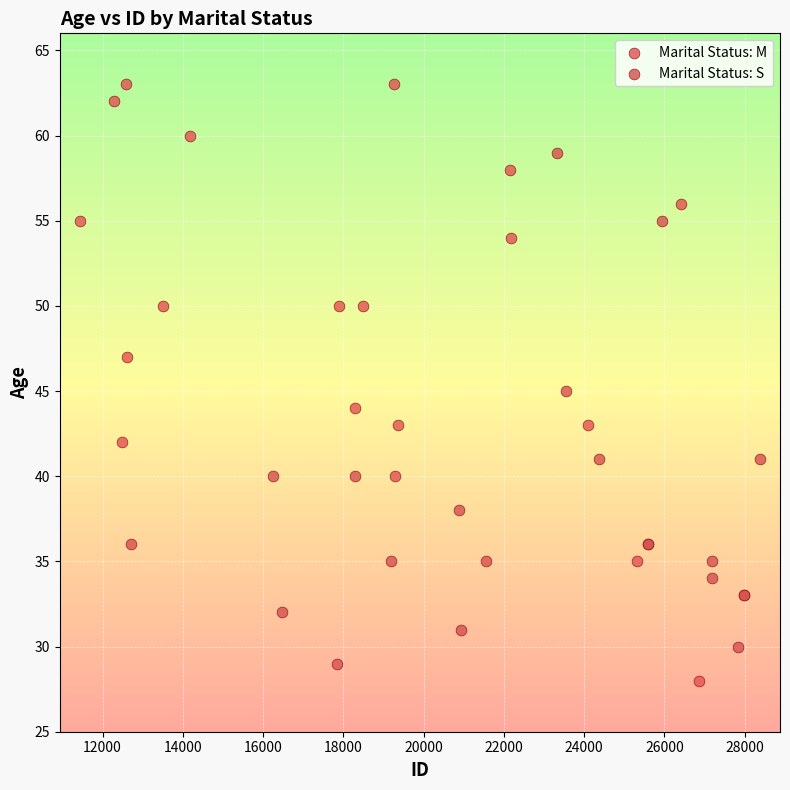

Which series has the largest Y range (max minus min)?

Marital Status: M